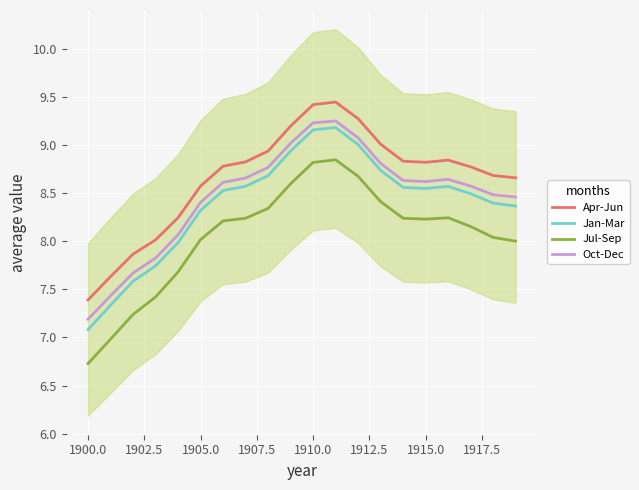

What is the minimum value for Apr-Jun?

7.4